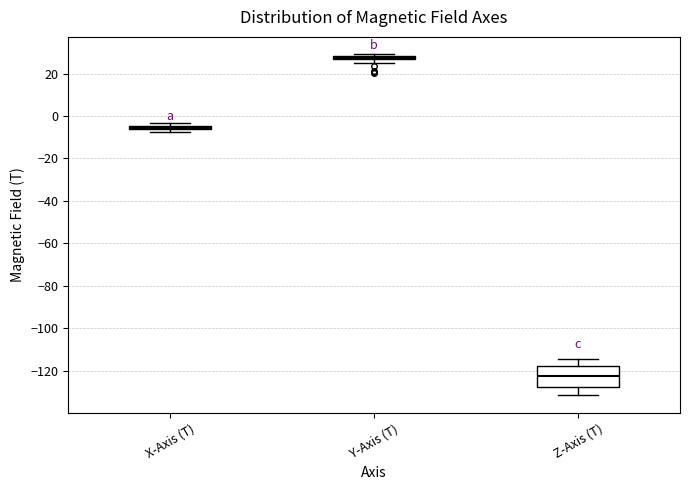

Comparing the boxes themselves (not the whiskers), which one is the tallest?

Z-Axis (T)